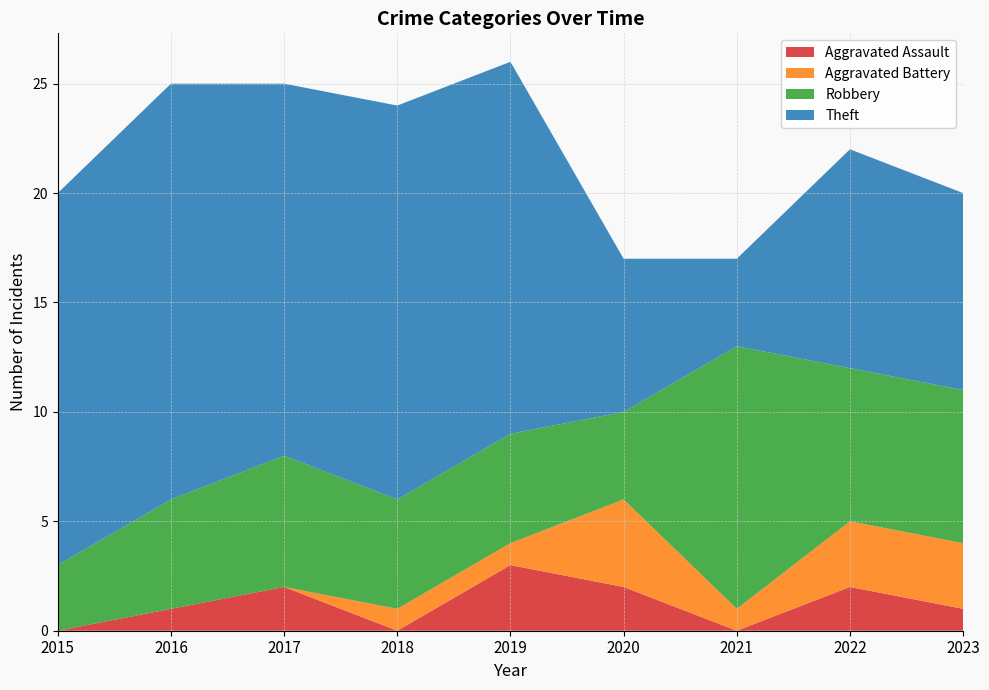

Reading right to left, list all the values displayed in this chart.

Aggravated Assault: 2023=1	2022=2	2021=0	2020=2	2019=3	2018=0	2017=2	2016=1	2015=0
Aggravated Battery: 2023=3	2022=3	2021=1	2020=4	2019=1	2018=1	2017=0	2016=0	2015=0
Robbery: 2023=7	2022=7	2021=12	2020=4	2019=5	2018=5	2017=6	2016=5	2015=3
Theft: 2023=9	2022=10	2021=4	2020=7	2019=17	2018=18	2017=17	2016=19	2015=17